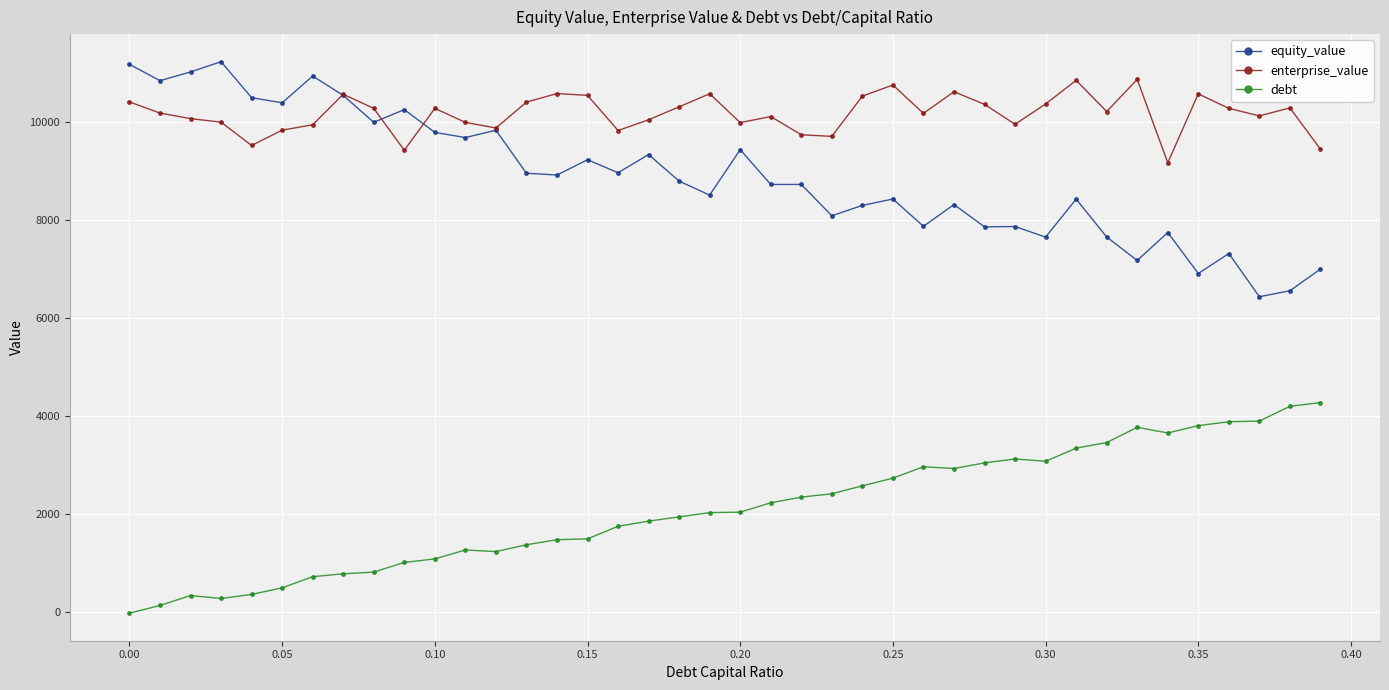

What are all the series names shown in the legend?

equity_value, enterprise_value, debt